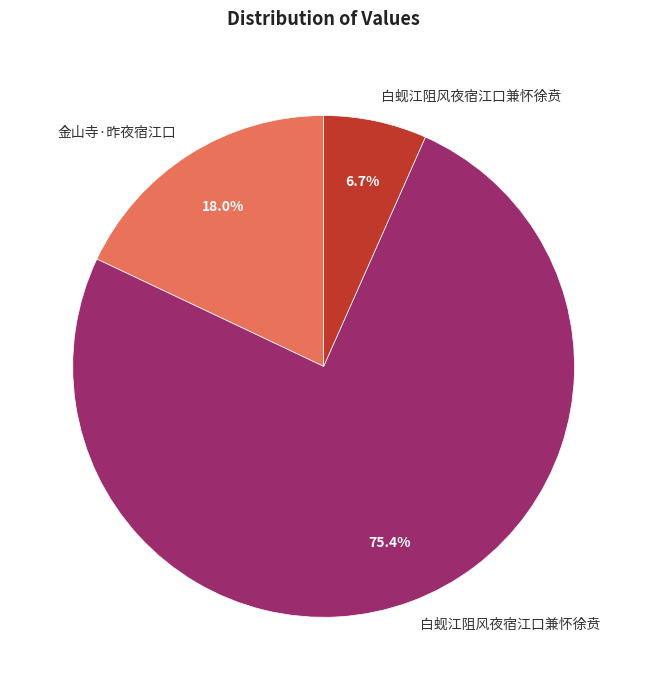

Is there a majority slice in this chart?

Yes